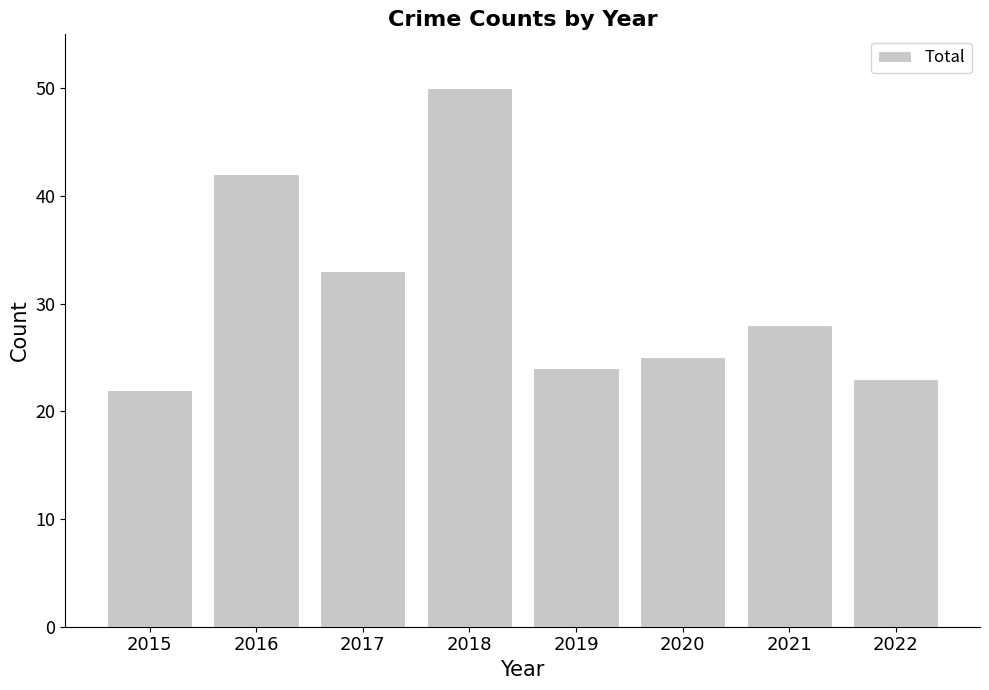

How many bars are there in total?

8